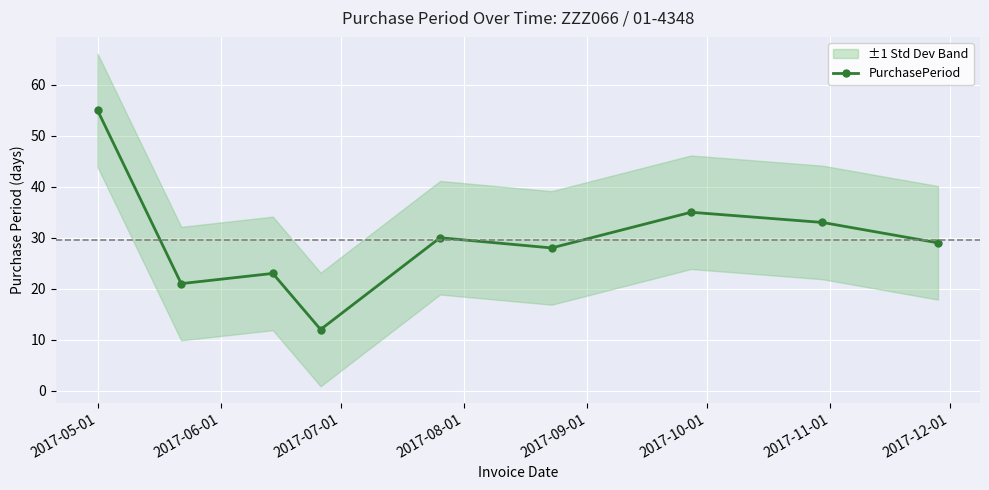

How many points are higher than both their immediate neighbors (excluding endpoints)?

3